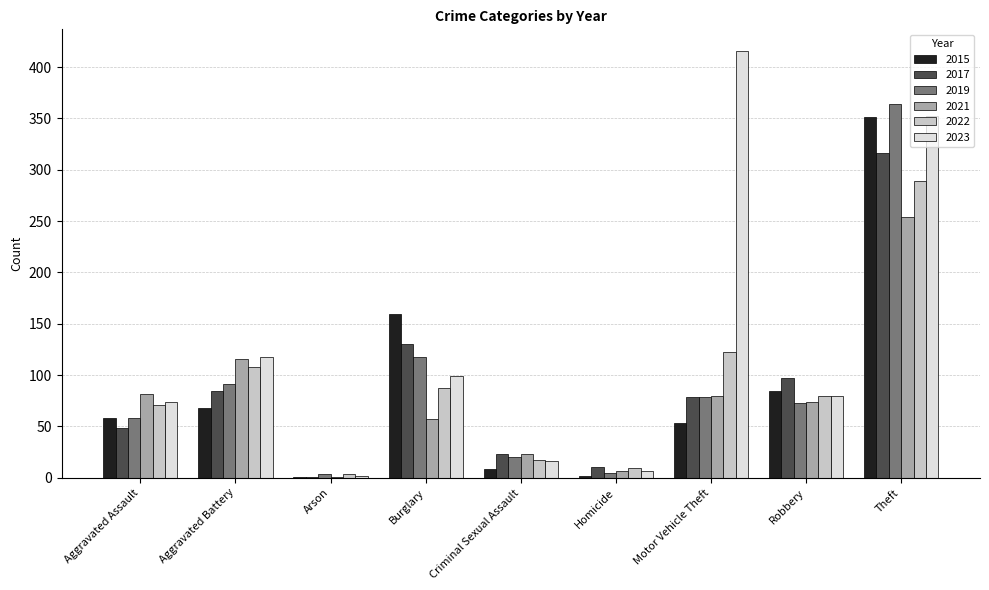

Between Aggravated Battery and Motor Vehicle Theft, which series saw the biggest shift?

2023